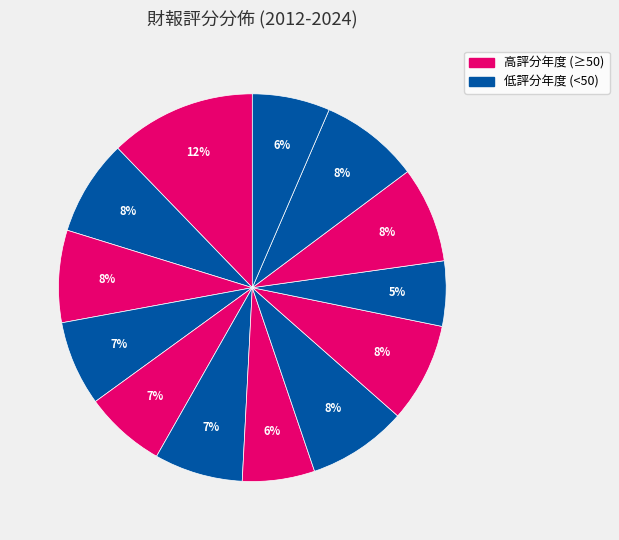

How many slices are in this pie chart?

13